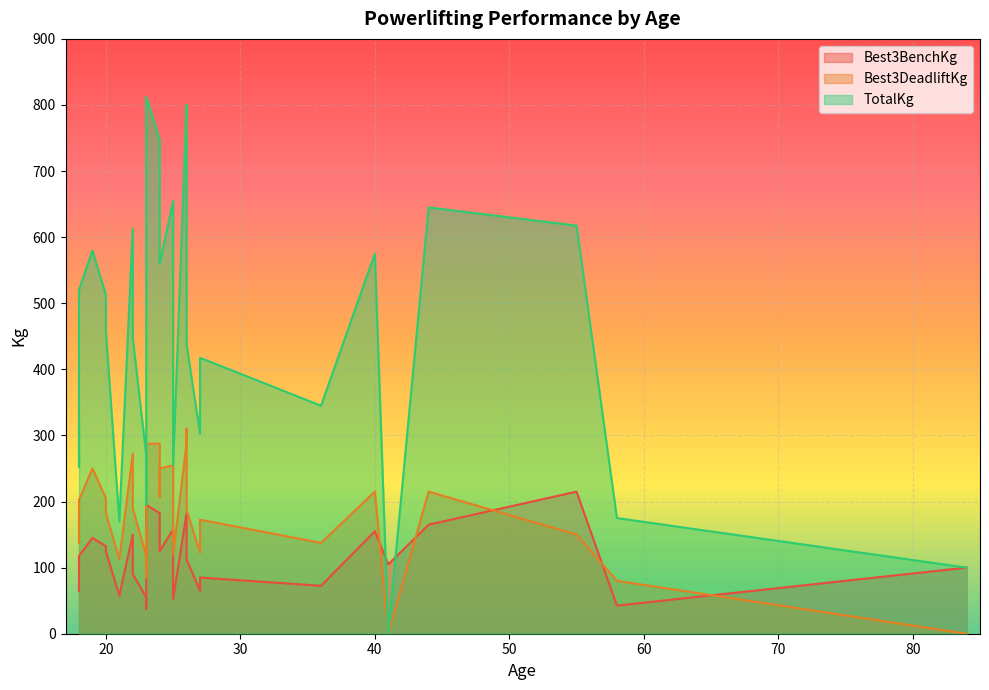

How many interior local peaks does the TotalKg series have?

8